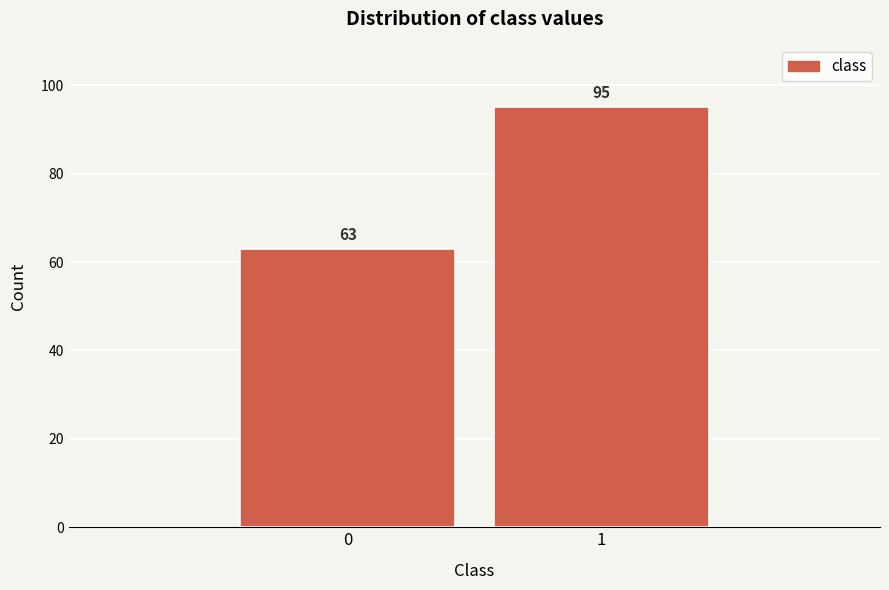

Reading left to right, list all the values displayed in this chart.

63	95